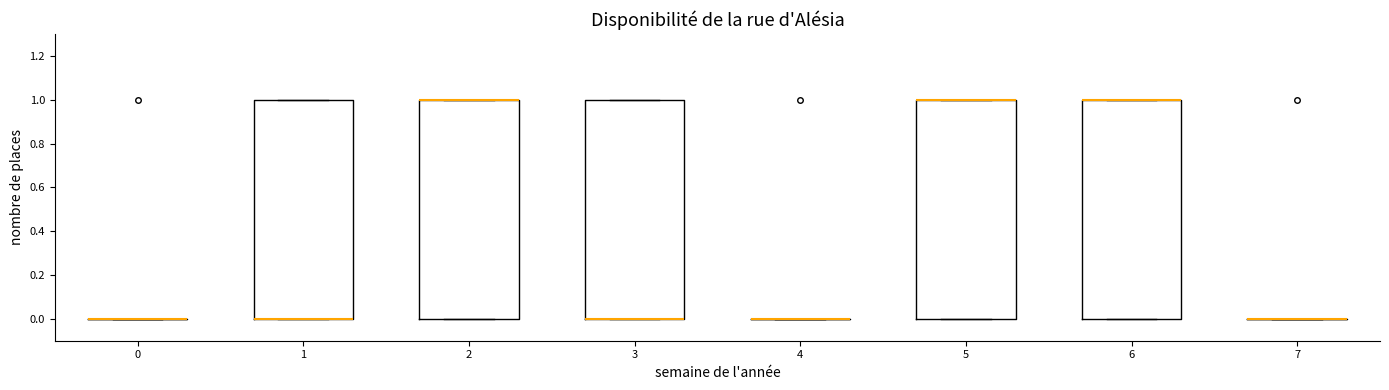

Where is the lower edge of the box at x = 2 on the y-axis? The values are not printed on the chart, so give them approximately, as read against the axis.

0